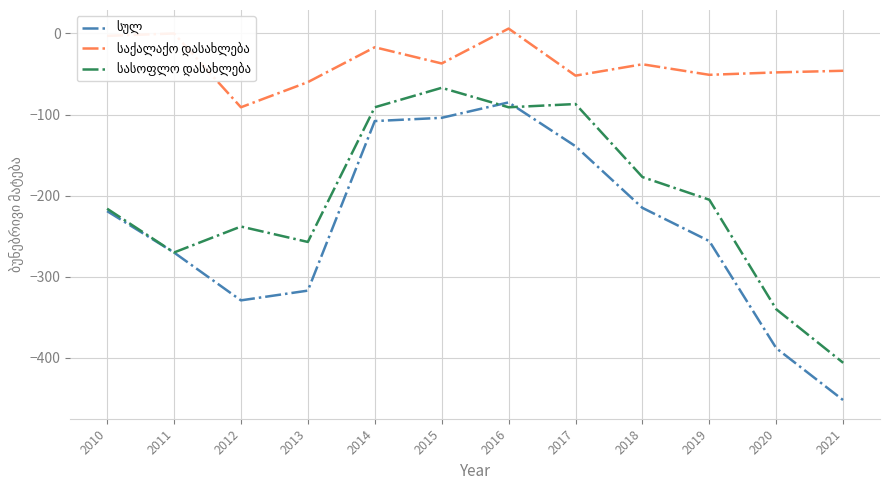

What is the total value across all series at 2013?

-634